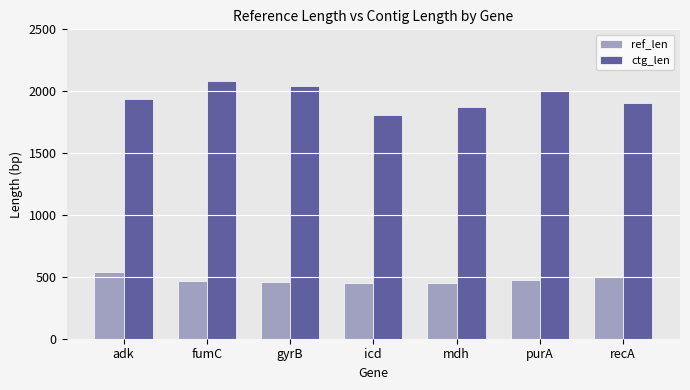

Rank the series by their maximum value, from lowest to highest.

ref_len, ctg_len